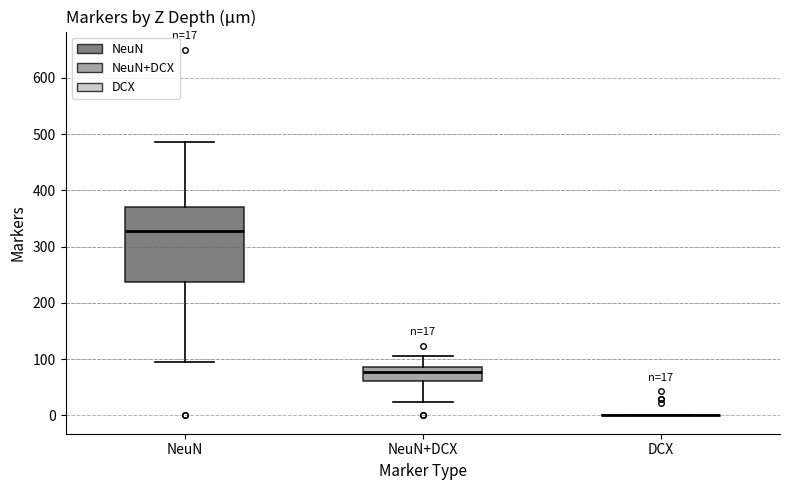

Which box is the tallest, from its lower edge to its upper edge?

NeuN